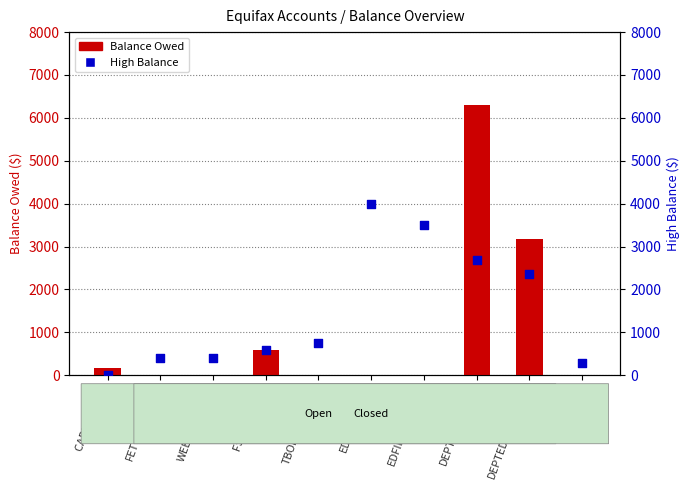

Which series reaches the maximum Y coordinate?

Balance Owed